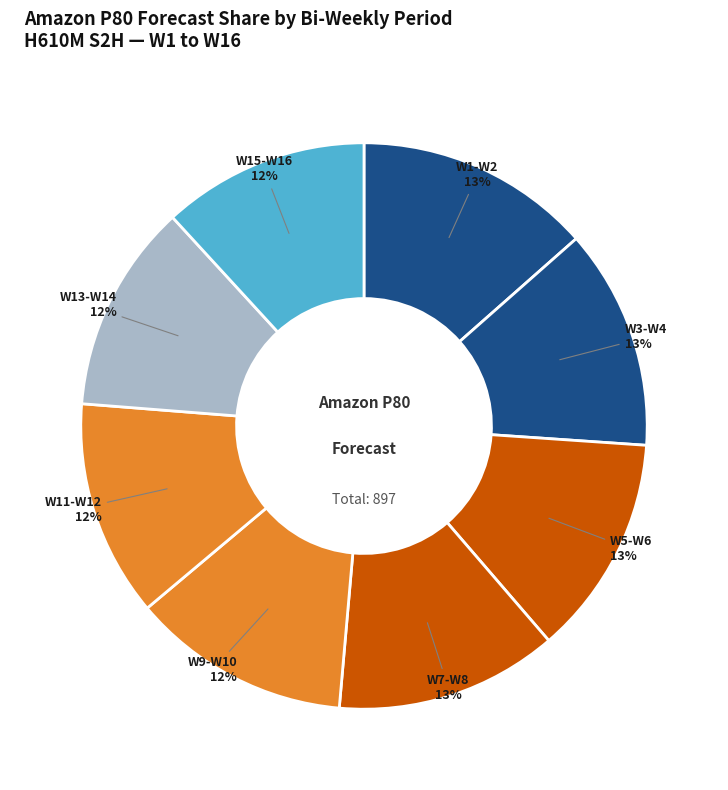

What percentage is the W3-W4 slice, to the nearest percent?

13%